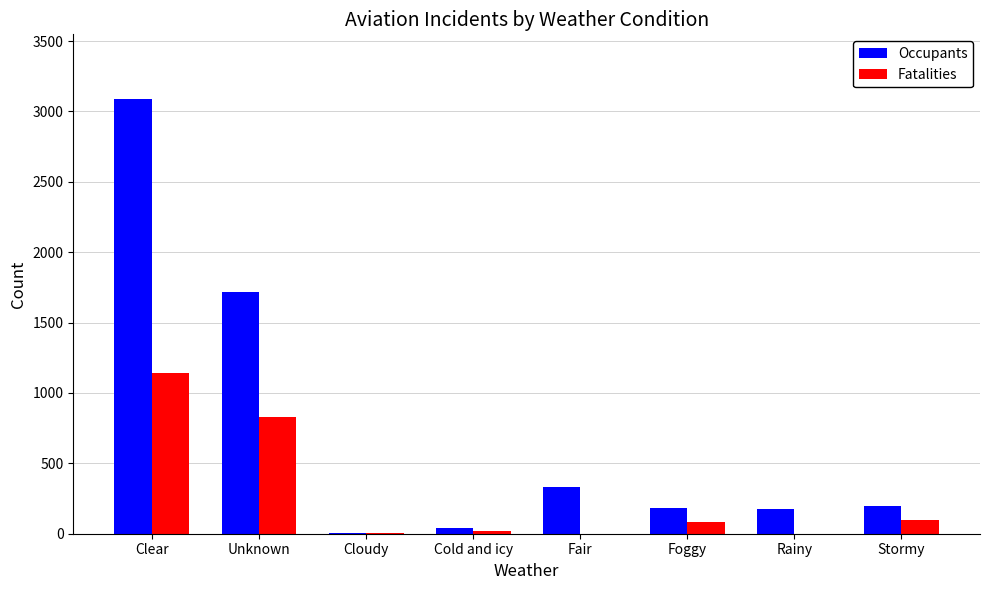

Where is Occupants nearest to the value 1546?

Unknown